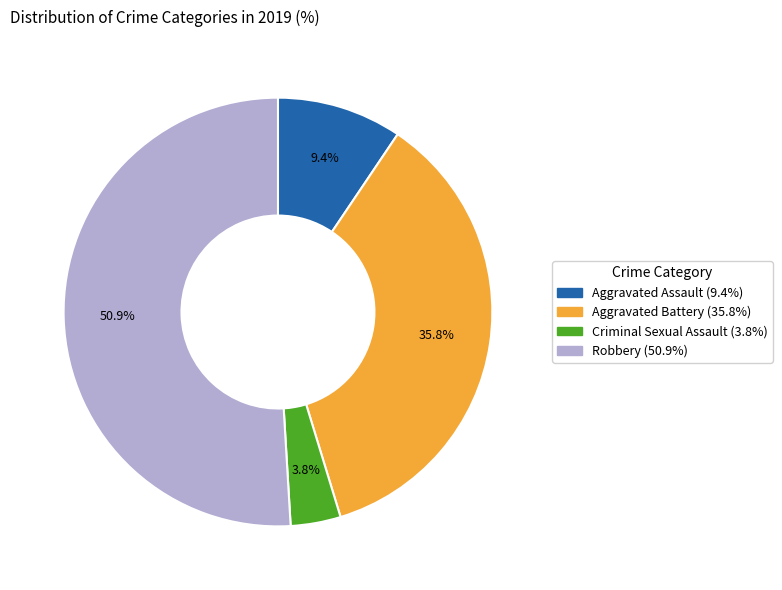

What is the smallest slice in the pie chart?

Criminal Sexual Assault